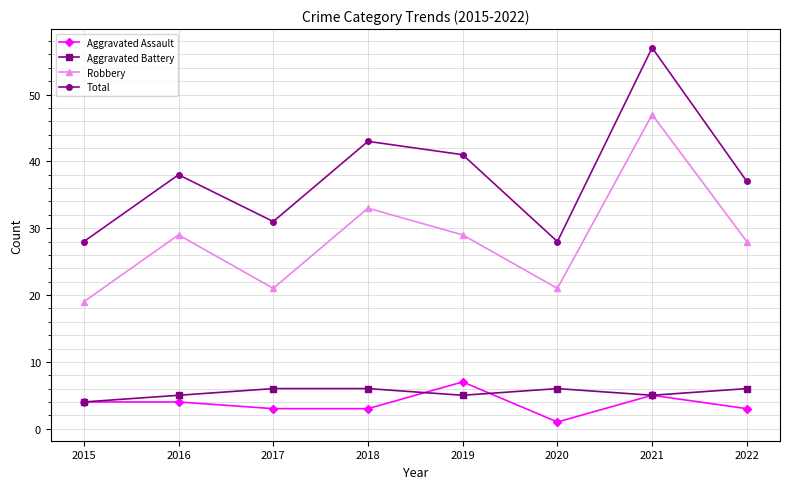

Rank the series by their maximum value, from highest to lowest.

Total, Robbery, Aggravated Assault, Aggravated Battery